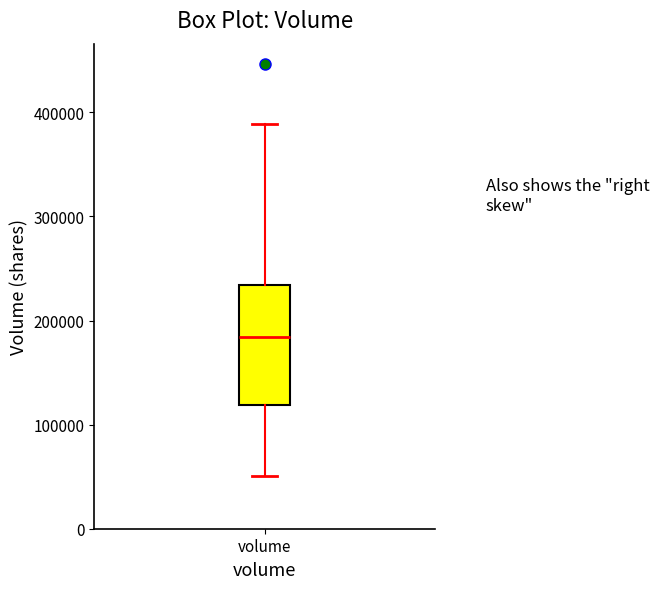

Transcribe this box plot: give where the median line is, the range the box spans, and where the two whiskers end, as read against the y-axis. The values are not printed on the chart, so give them approximately, as read against the axis.

median 180000, box 120000 to 230000, whiskers 50000 to 390000